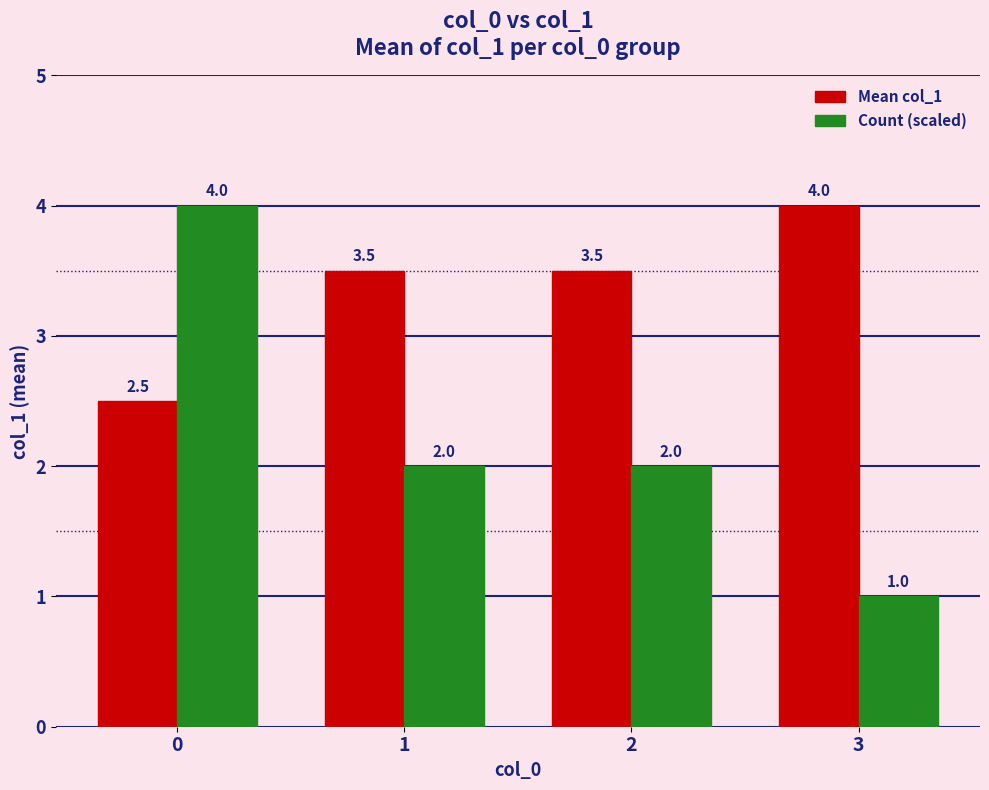

What is the value of the Mean col_1 bar at the 2nd from the left?

3.5